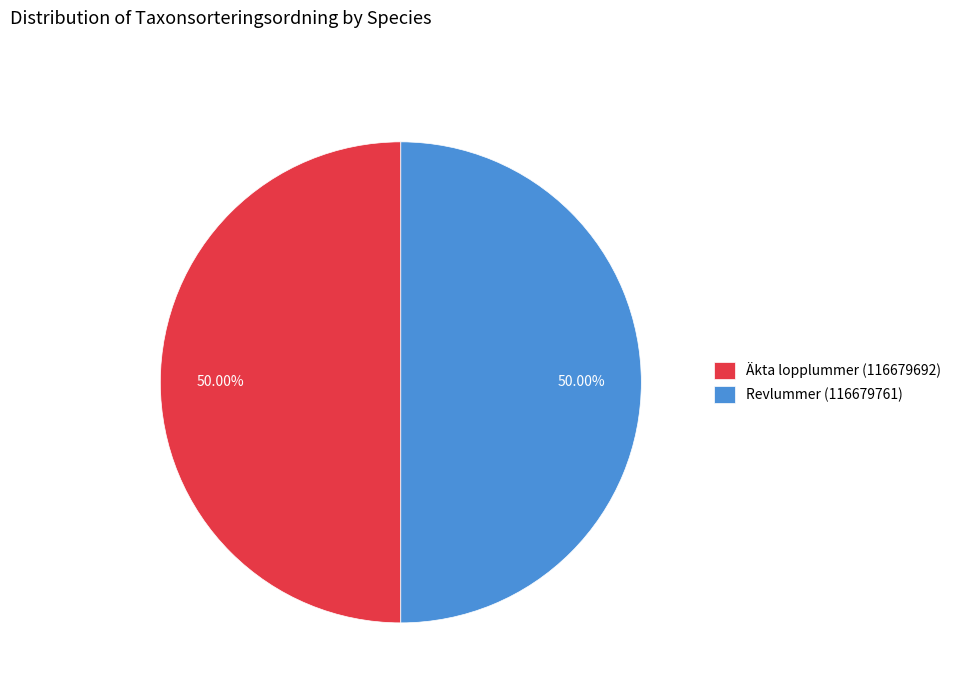

The Äkta lopplummer (116679692) slice represents 50% of the pie. True or false?

True